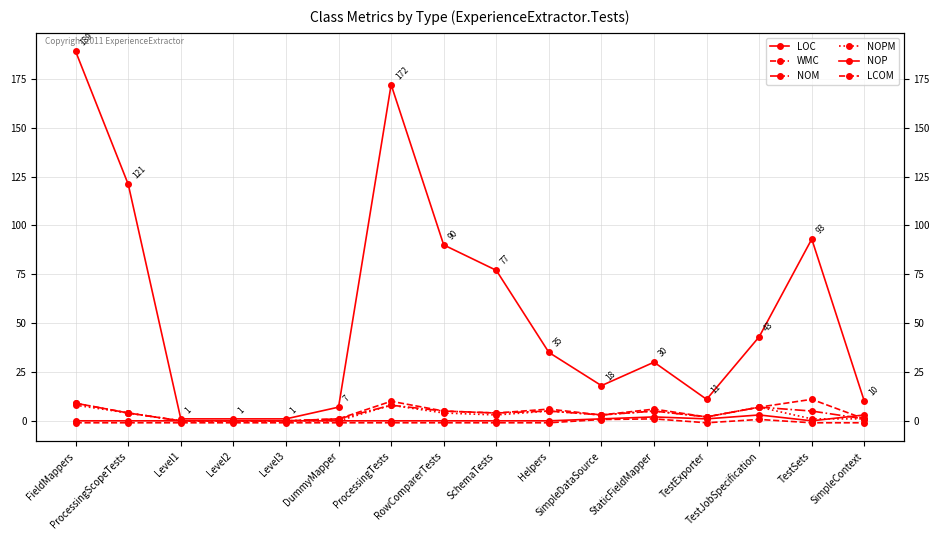

Which category has the lowest value in the LOC series?

Level1